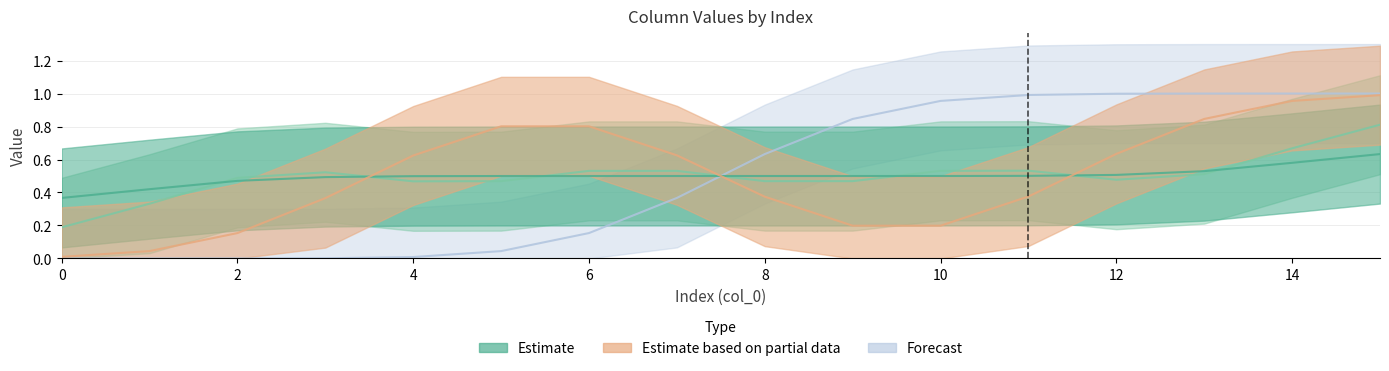

Between 13 and 6, which is larger?

13